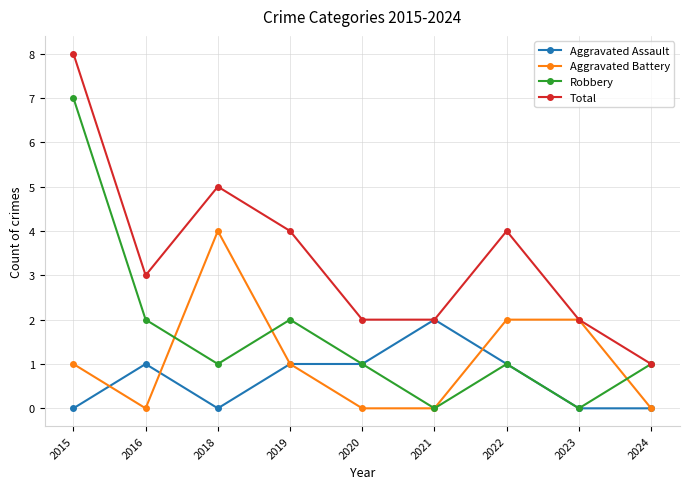

What is the total value across all series at 2023?

4